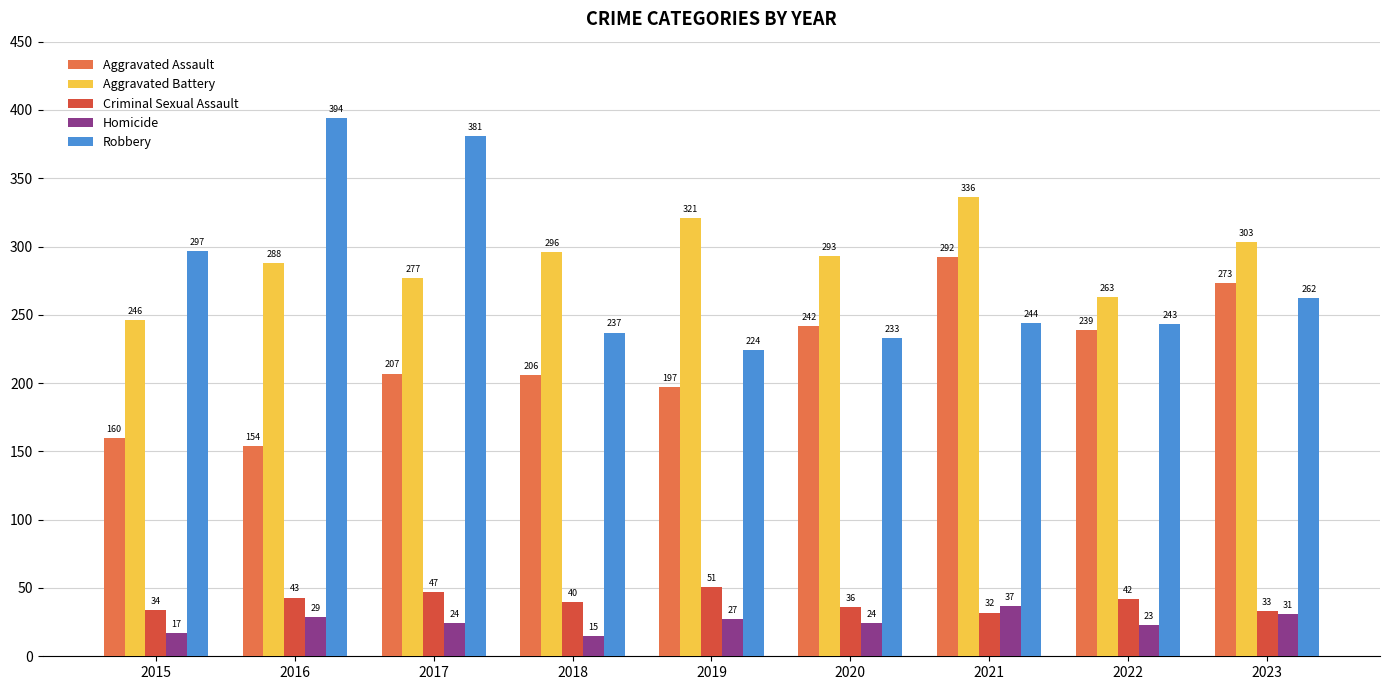

What is the difference between the highest and lowest values at 2016?

365